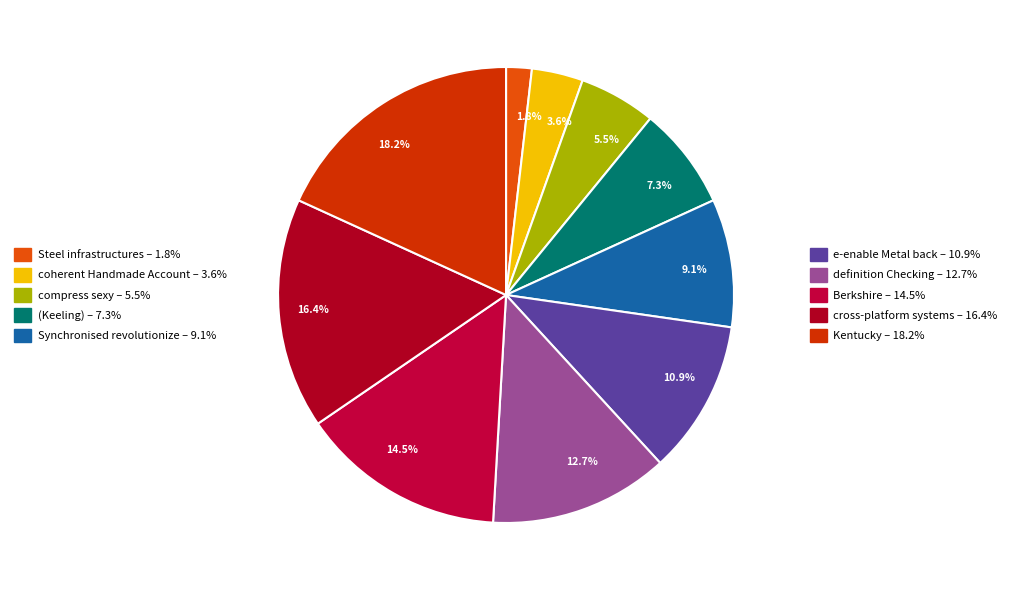

How many slices are in this pie chart?

10